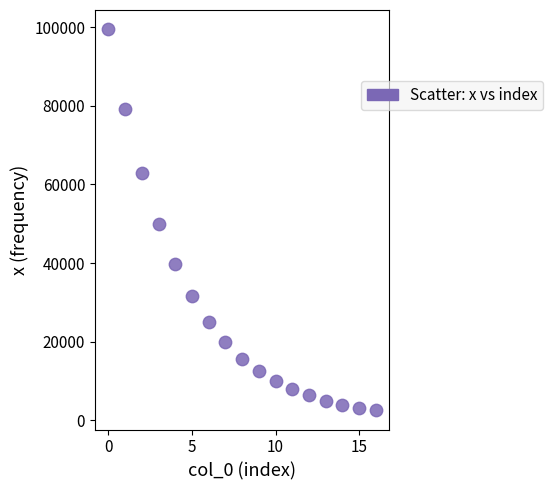

What is the range of Y values (max minus min)?

97062.4